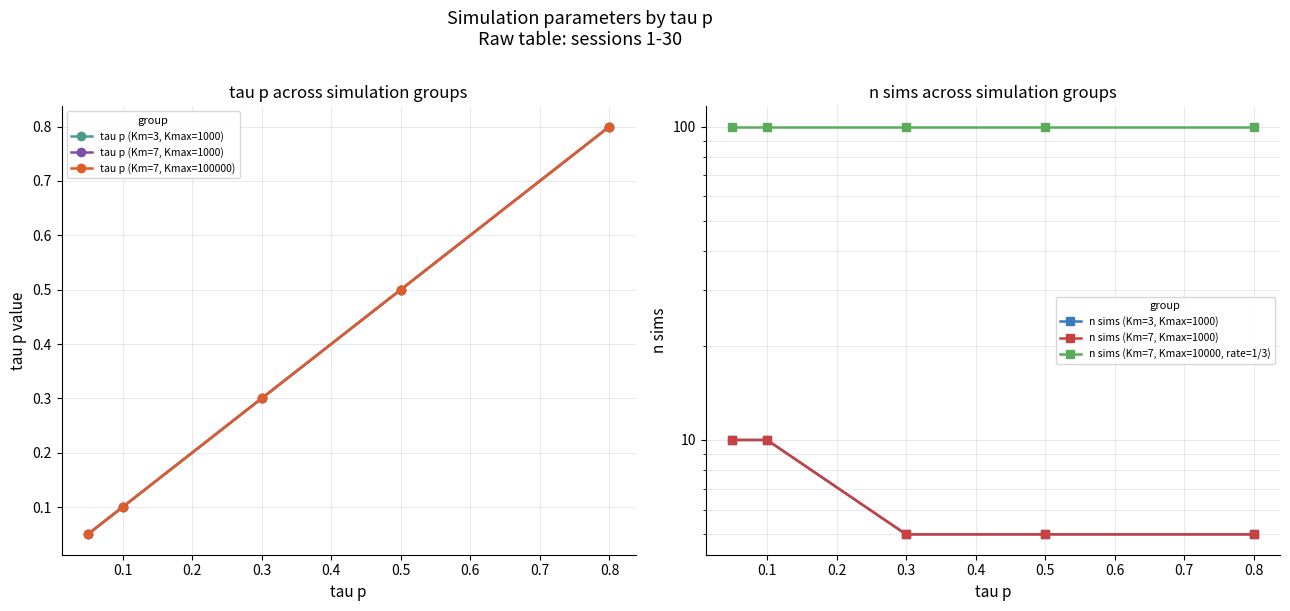

True or false: tau p (Km=7, Kmax=1000) has more than 2 interior local peaks.

False